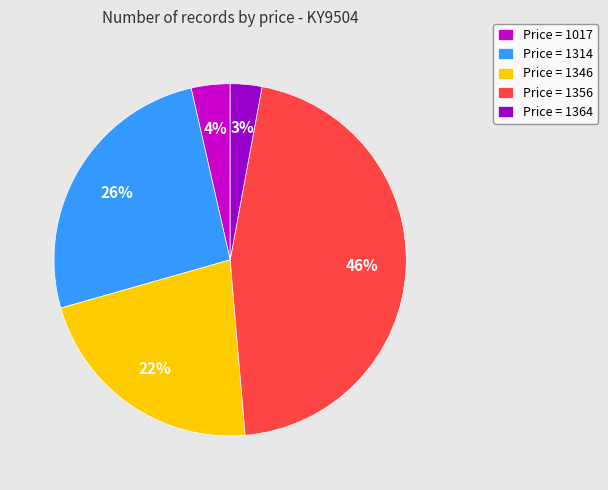

What percentage is the Price = 1356 slice, to the nearest percent?

46%